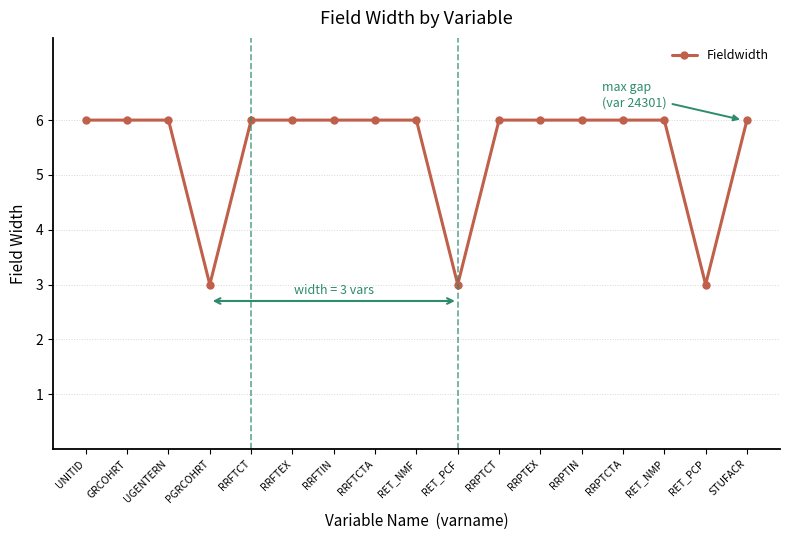

What is the smallest value displayed?

3